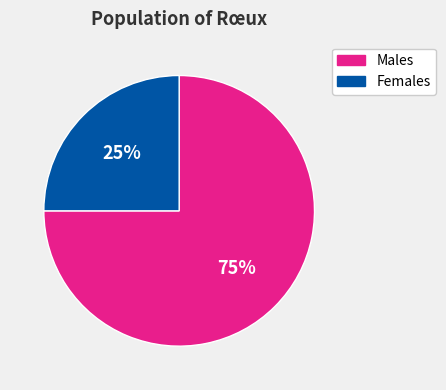

How many segments does this pie chart have?

2